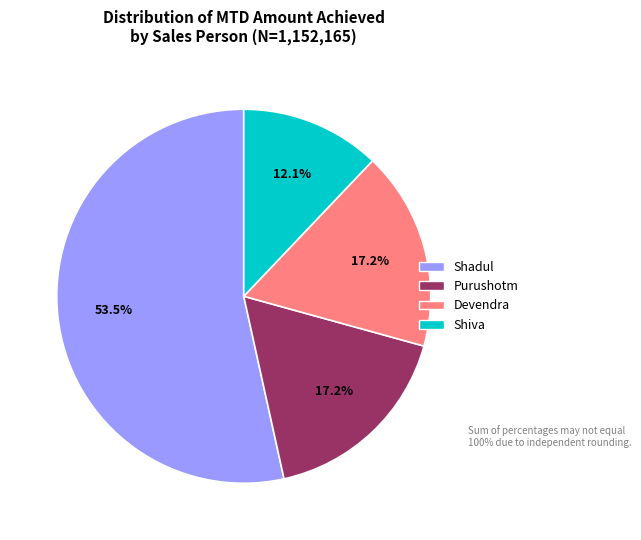

To the nearest percent, what percentage of the pie is Shiva?

12%